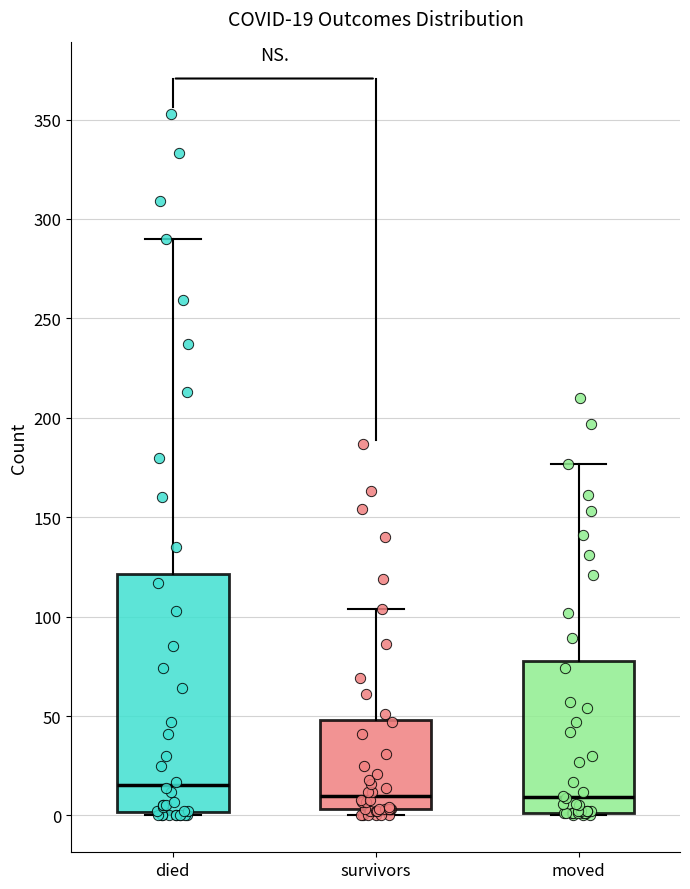

Which box has the highest median line?

died